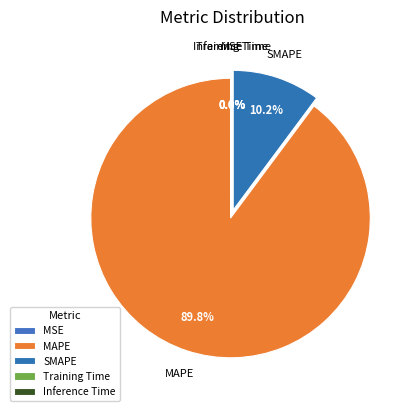

How much of the chart is everything except Inference Time?

100.0%